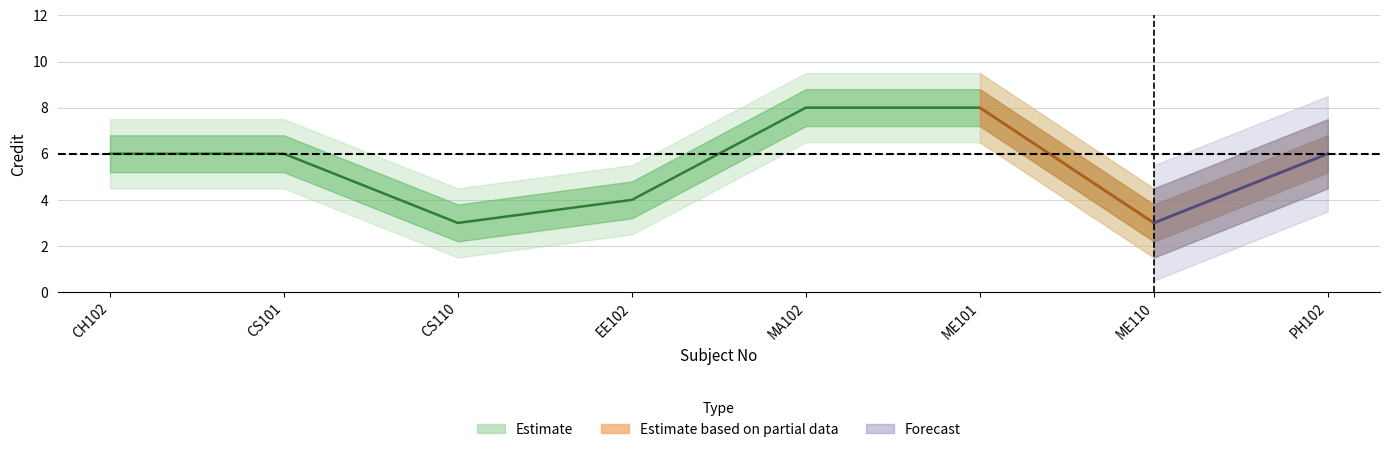

At CS110, list the series in order from smallest to largest.

Credit_lower2, Credit_lower, Credit, Credit_upper, Credit_upper2